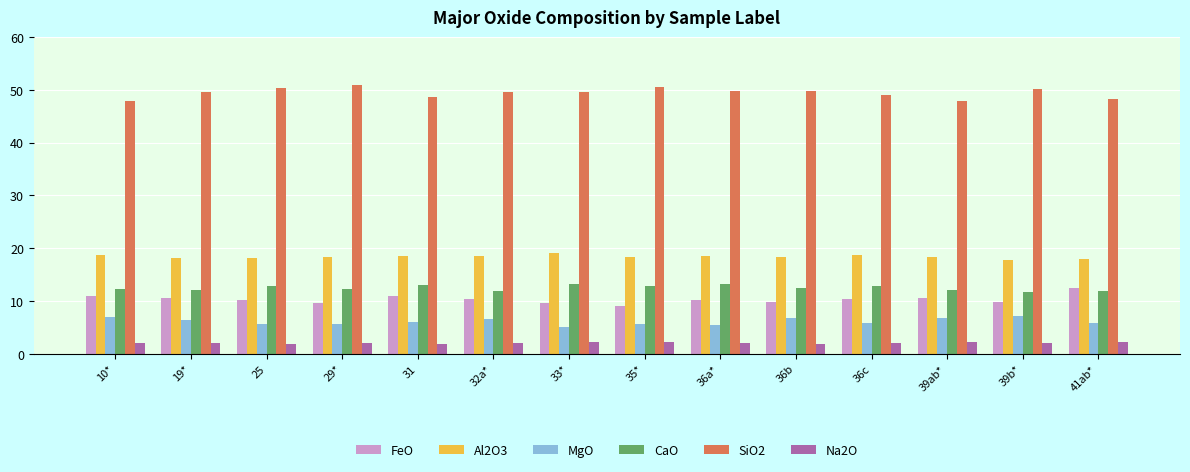

What position from the left is 39ab*?

12